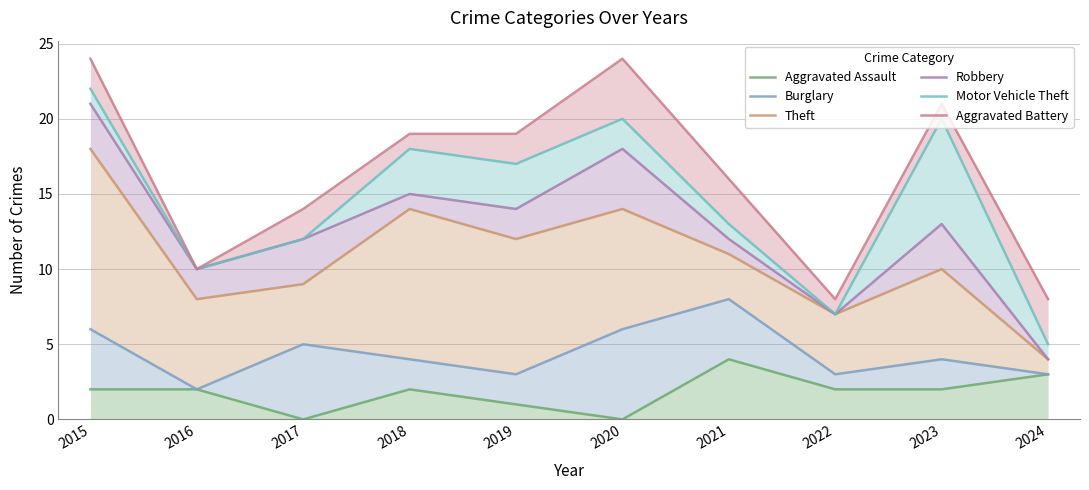

Reading left to right, extract all data points from this chart.

Aggravated Assault: 2015=2	2016=2	2017=0	2018=2	2019=1	2020=0	2021=4	2022=2	2023=2	2024=3
Burglary: 2015=6	2016=2	2017=5	2018=4	2019=3	2020=6	2021=8	2022=3	2023=4	2024=3
Theft: 2015=18	2016=8	2017=9	2018=14	2019=12	2020=14	2021=11	2022=7	2023=10	2024=4
Robbery: 2015=21	2016=10	2017=12	2018=15	2019=14	2020=18	2021=12	2022=7	2023=13	2024=4
Motor Vehicle Theft: 2015=22	2016=10	2017=12	2018=18	2019=17	2020=20	2021=13	2022=7	2023=20	2024=5
Aggravated Battery: 2015=24	2016=10	2017=14	2018=19	2019=19	2020=24	2021=16	2022=8	2023=21	2024=8